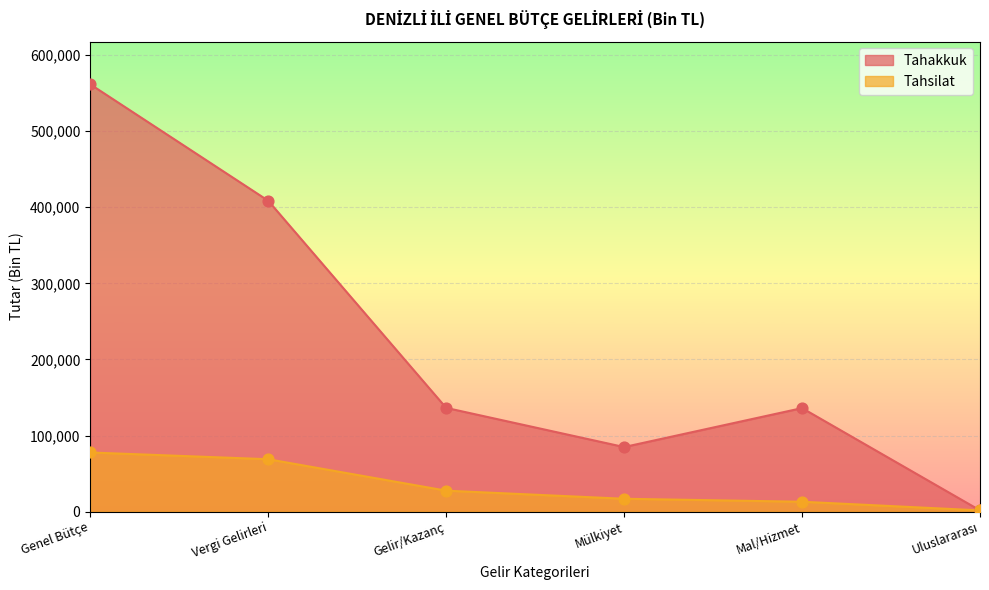

What are all the series names shown in the legend?

Tahakkuk, Tahsilat